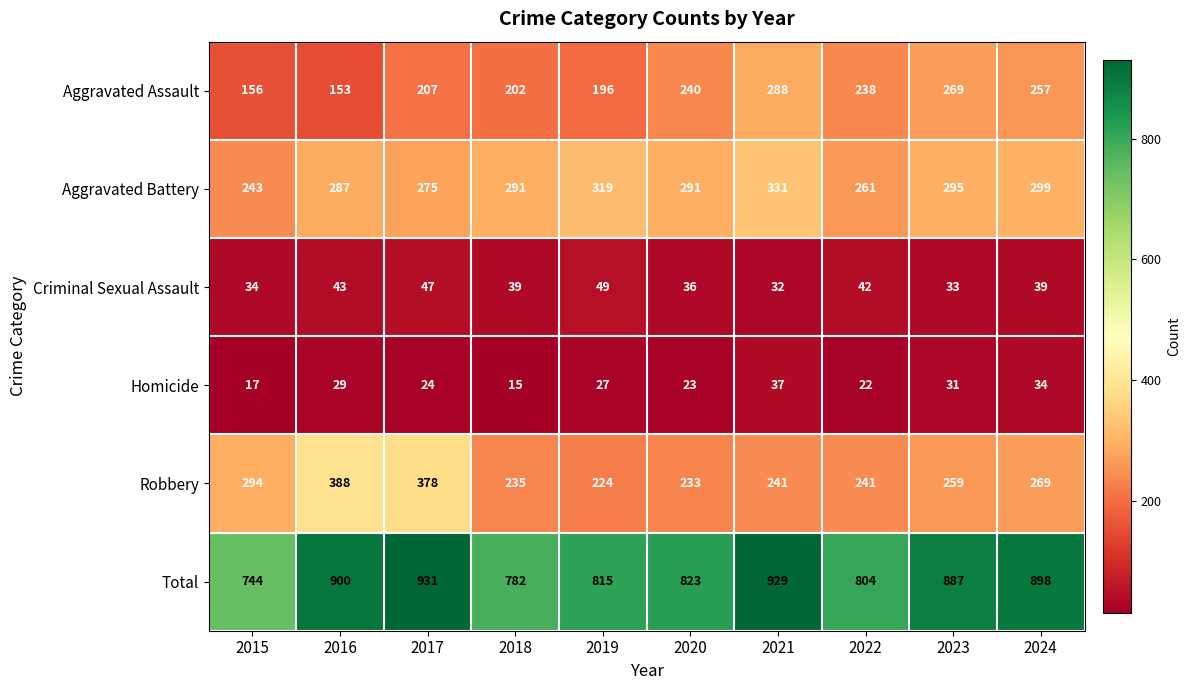

At which category is the sum across all series the highest?

2017